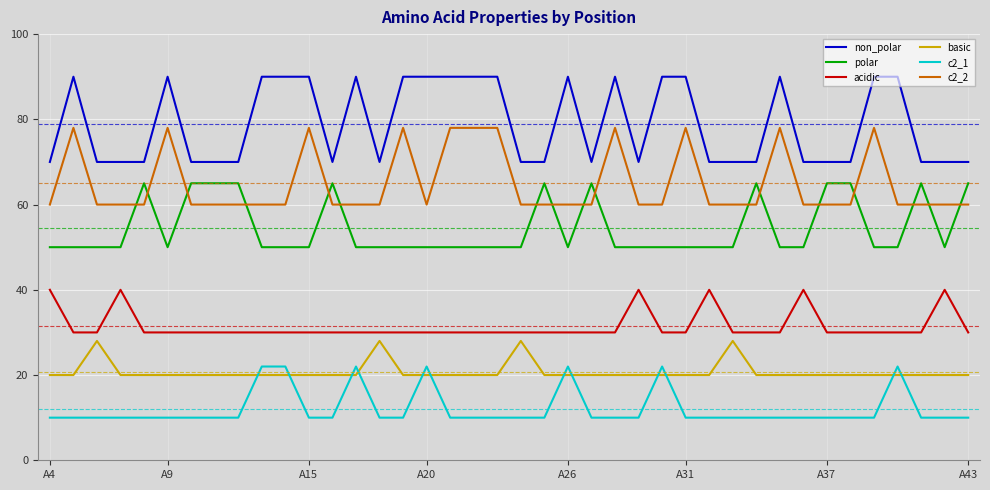

True or false: basic and acidic cross at least once.

False